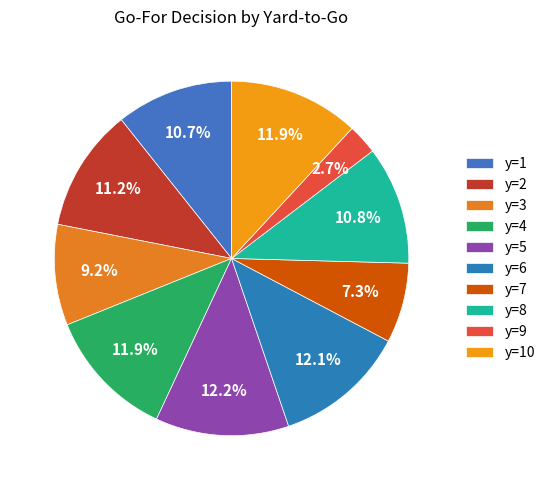

To the nearest percent, what portion does y=7 represent?

7%